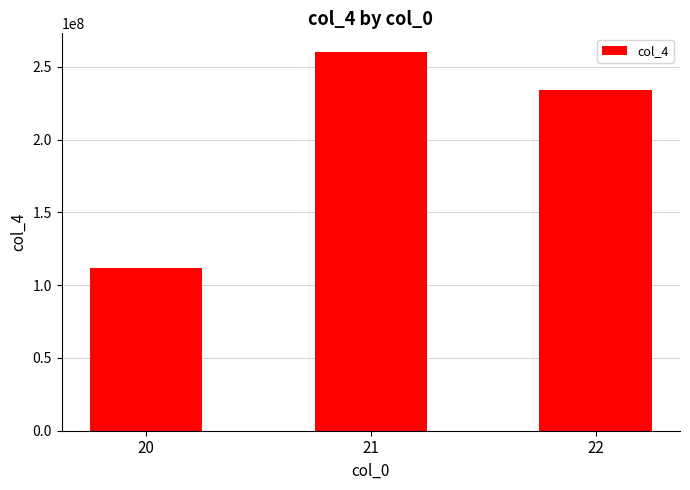

Which has a higher value, 20 or 22?

22